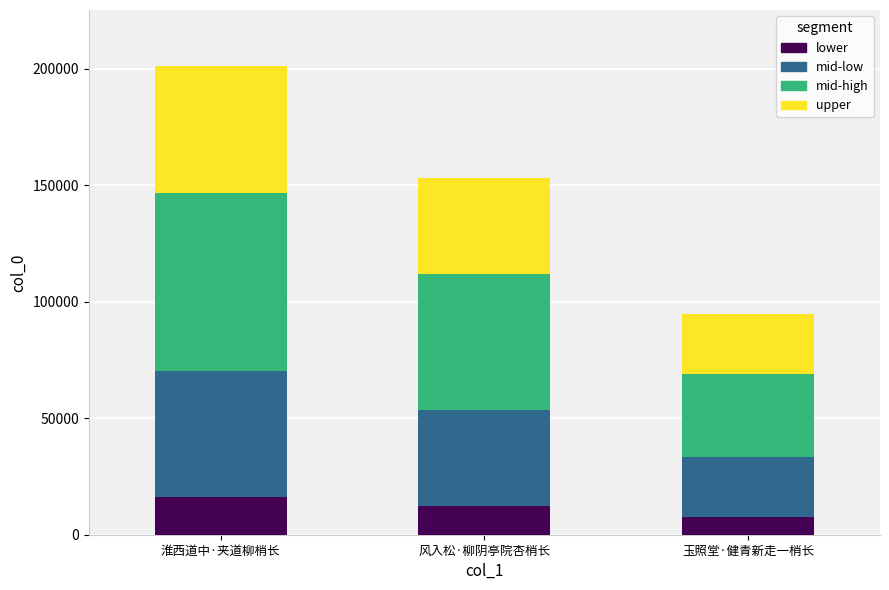

At which category is the sum across all series the highest?

淮西道中·夹道柳梢长